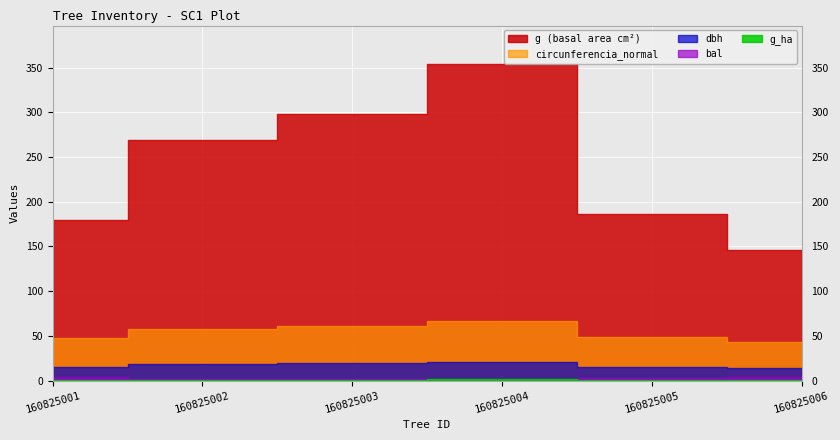

Count the number of data series in this chart.

5